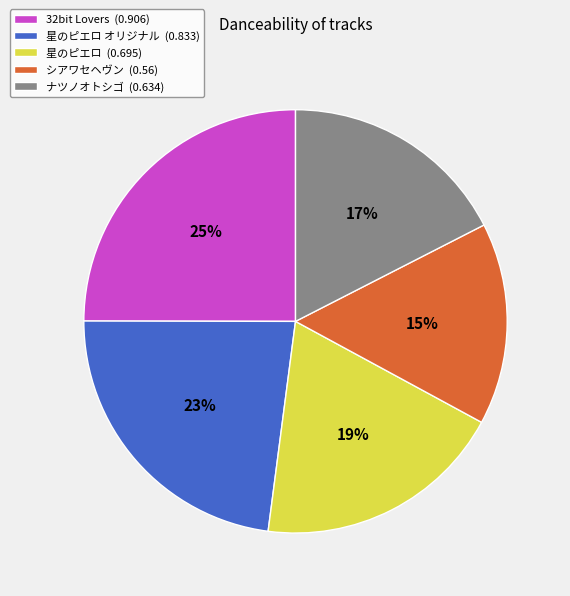

To the nearest percent, what portion does 星のピエロ オリジナル (0.833) represent?

23%